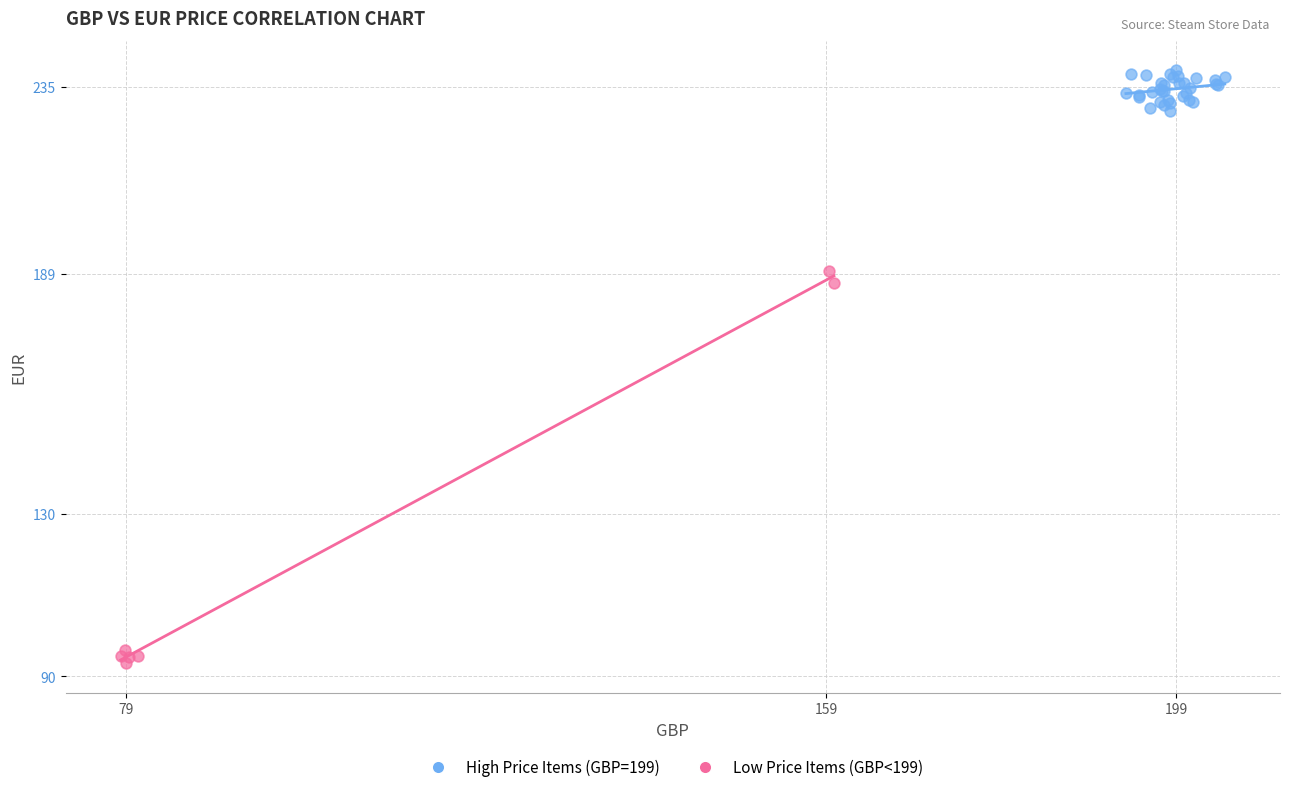

Which series has the widest spread of Y values?

Low Price Items (GBP<199)